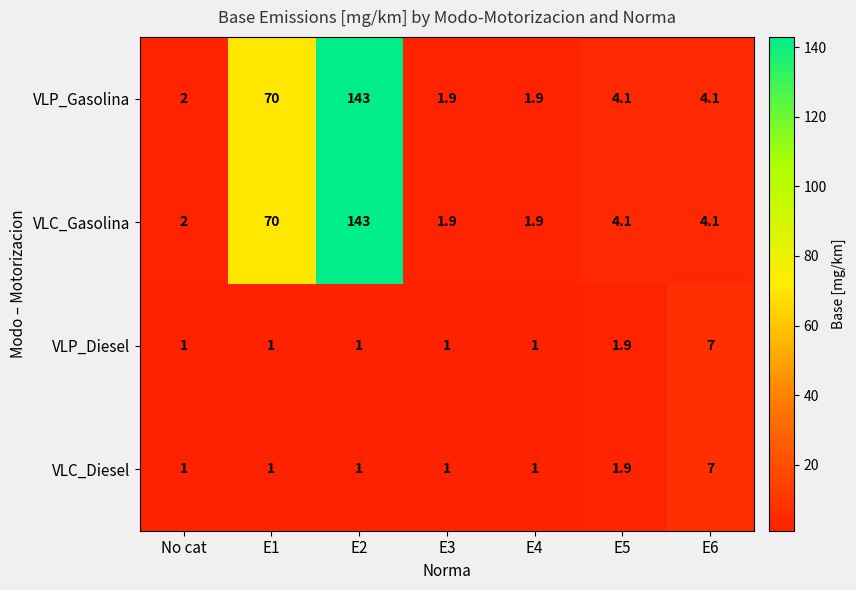

Reading right to left, transcribe all the data shown in this chart.

VLP_Gasolina: 4.1	4.1	1.9	1.9	143.0	70.0	2.0
VLC_Gasolina: 4.1	4.1	1.9	1.9	143.0	70.0	2.0
VLP_Diesel: 7.0	1.9	1.0	1.0	1.0	1.0	1.0
VLC_Diesel: 7.0	1.9	1.0	1.0	1.0	1.0	1.0